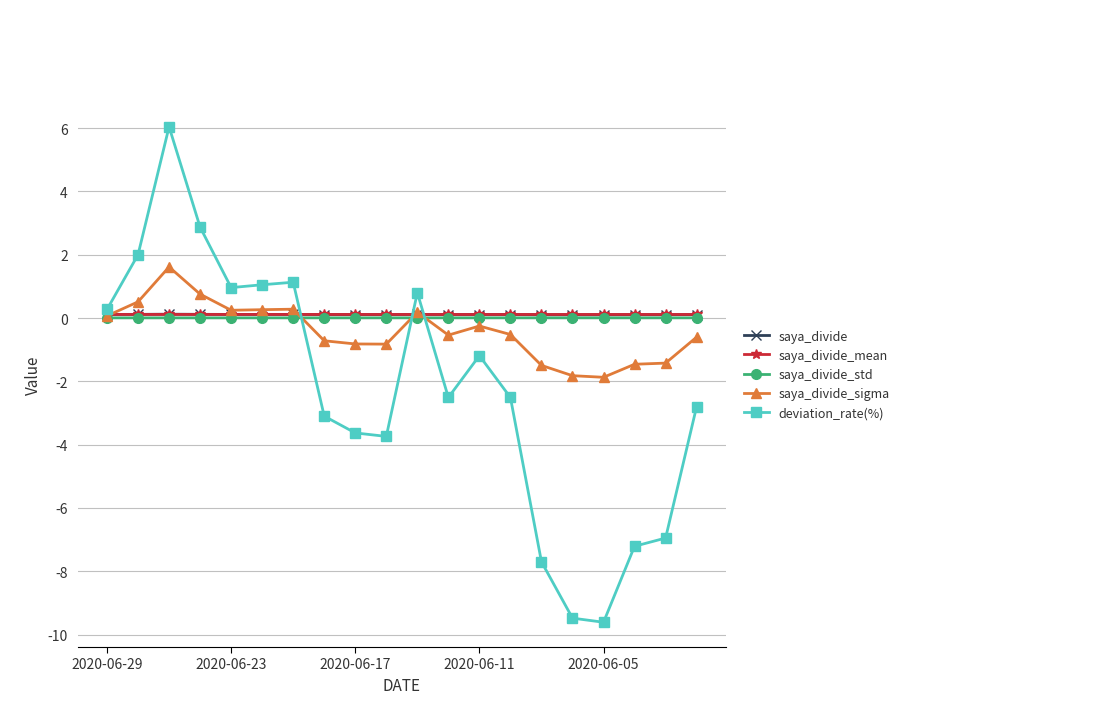

What is the minimum value for deviation_rate(%)?

-9.6